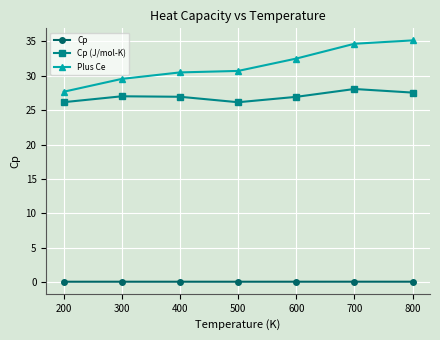

How many lines are shown in the chart?

3